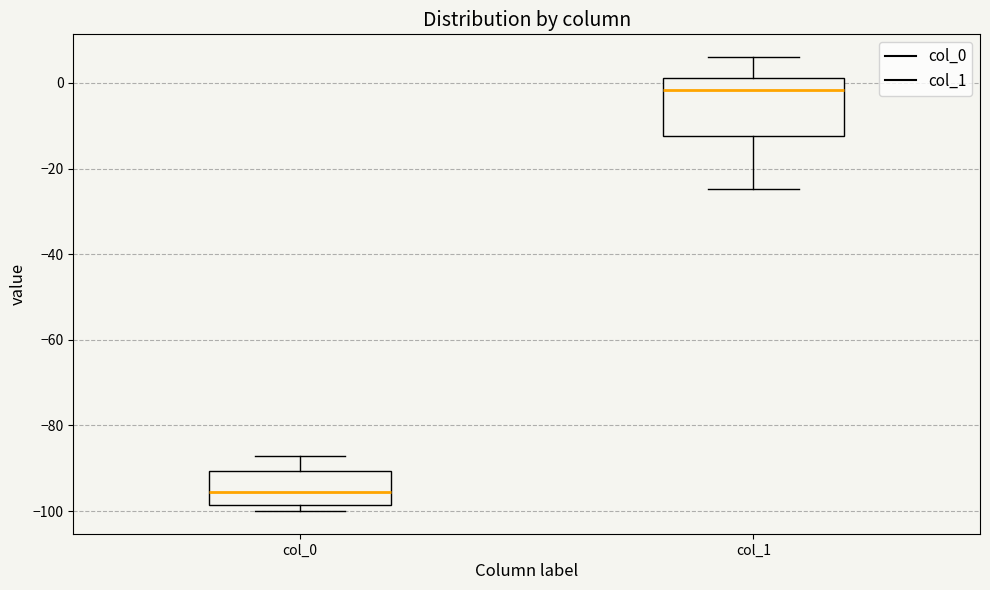

Comparing the boxes themselves (not the whiskers), which one is the tallest?

col_1